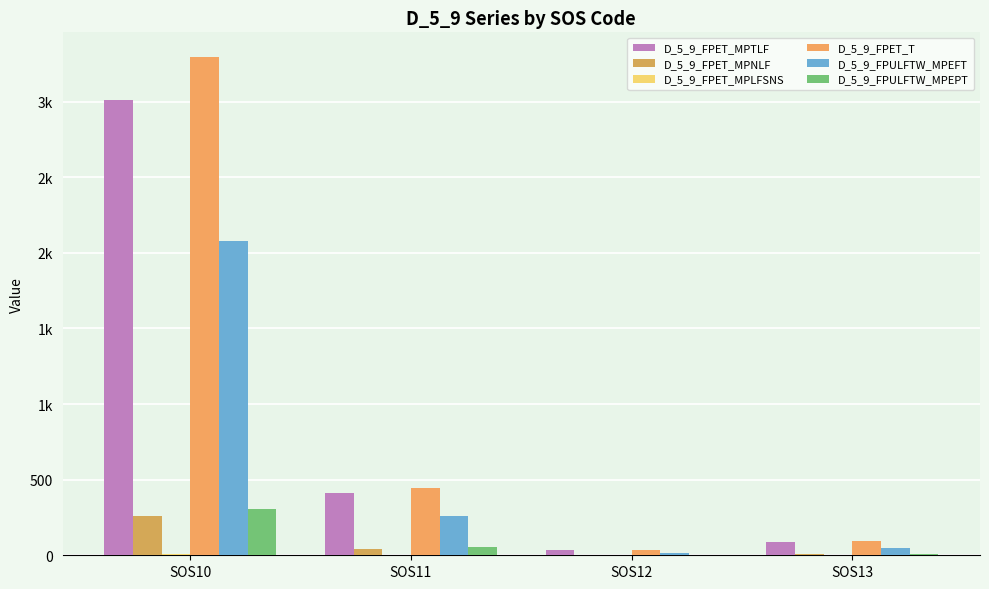

Read the D_5_9_FPET_T value at SOS12.

34